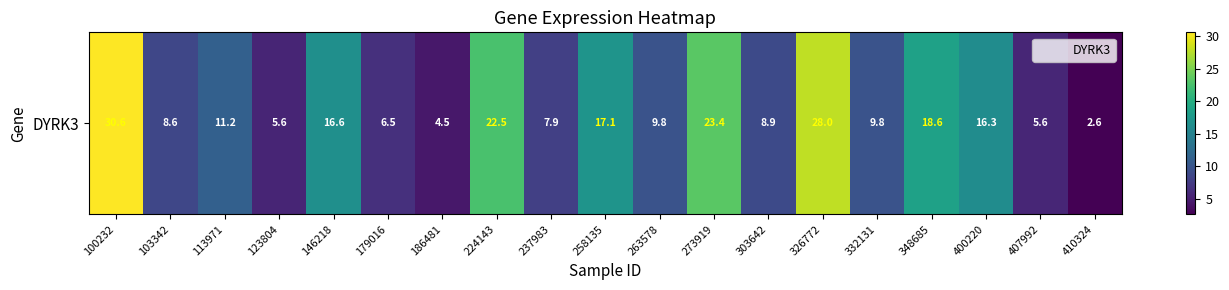

Where is the data nearest to the value 16?

400220